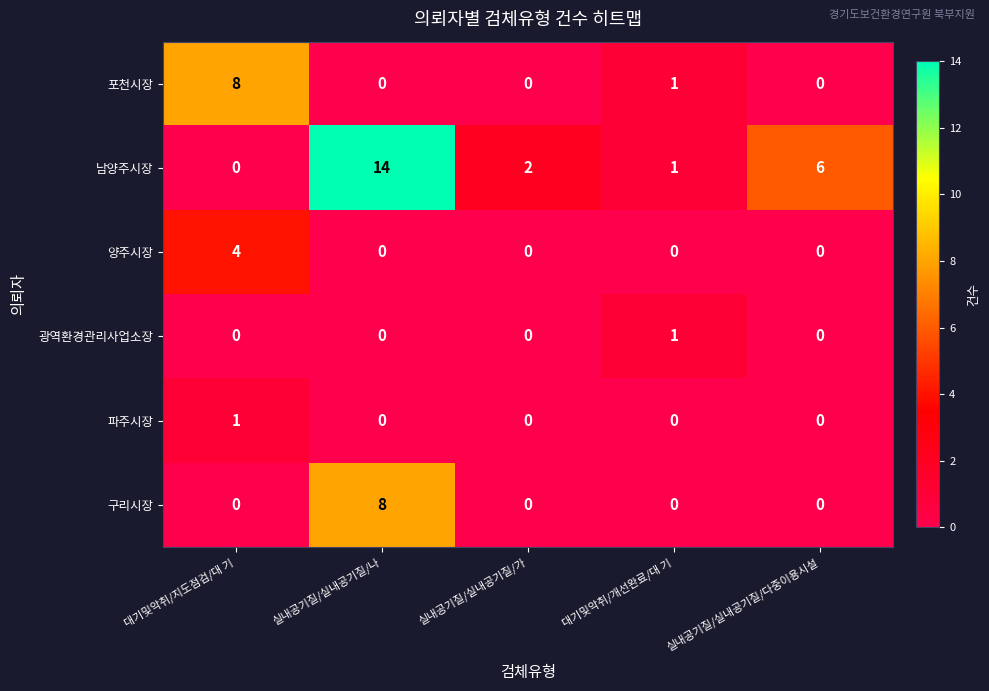

Is it true that 포천시장 equals -4 at 실내공기질/실내공기질/가?

False